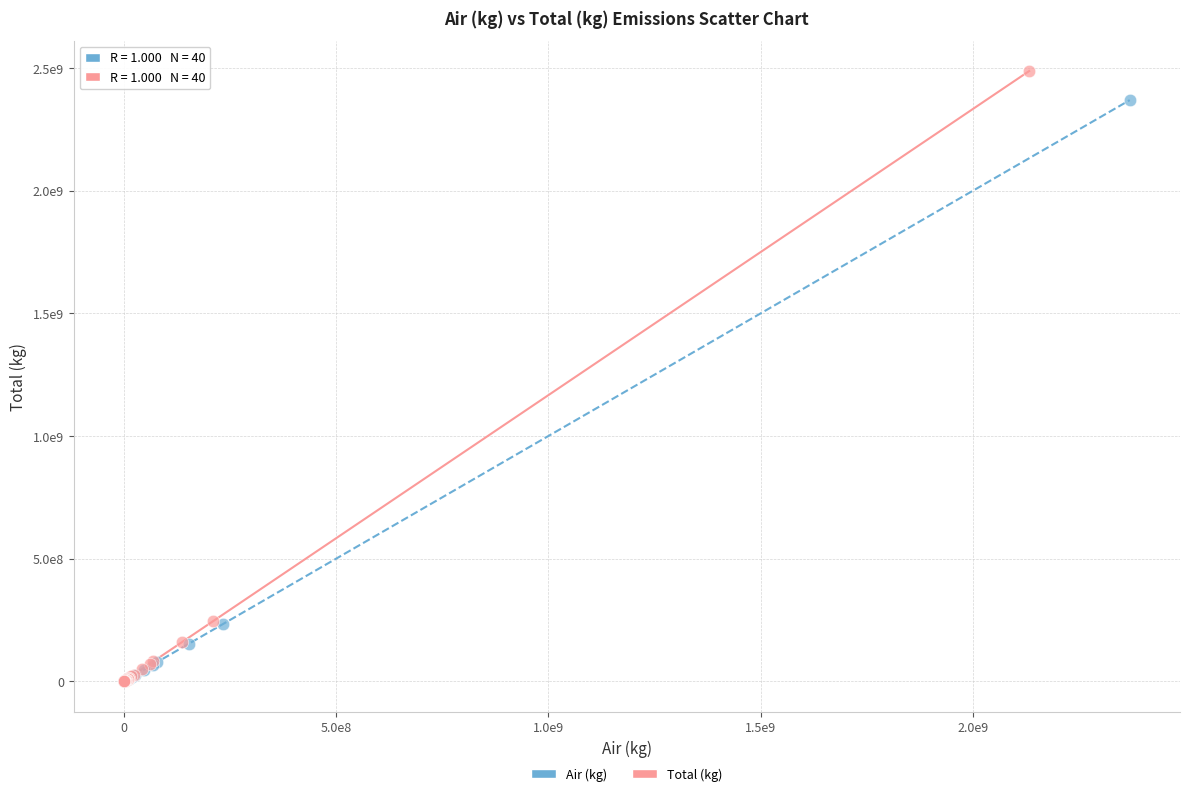

What are all the series names shown in the legend?

Air (kg), Total (kg)